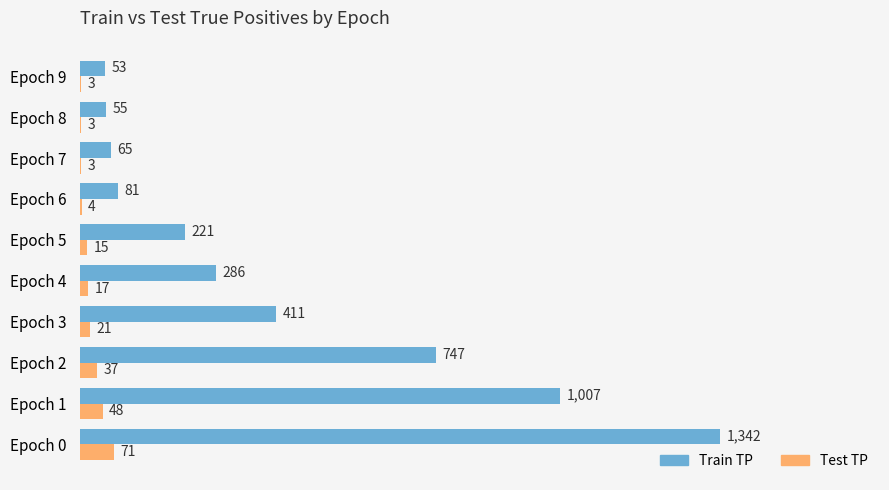

Which category has the highest value in the Test TP series?

Epoch 0